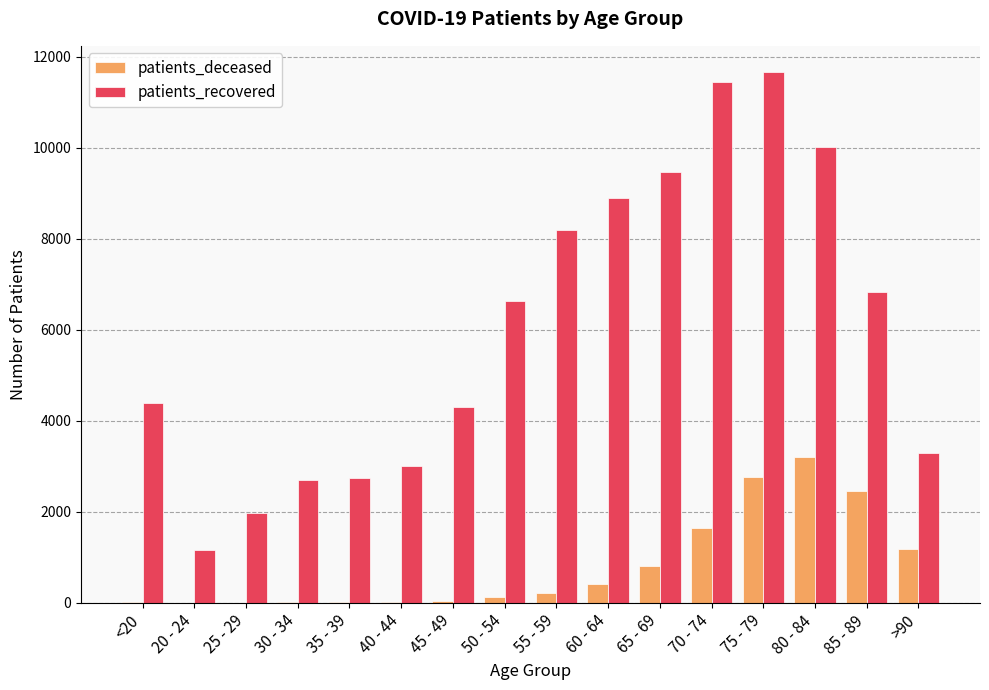

How many groups of bars are there?

16